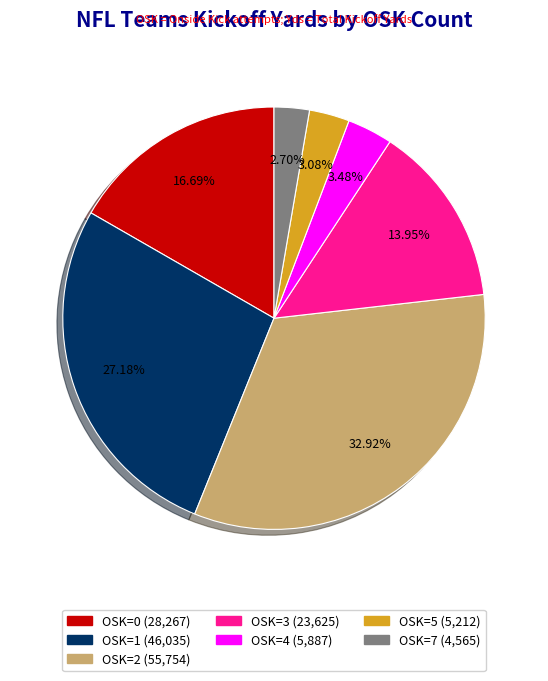

Is there a majority slice in this chart?

No